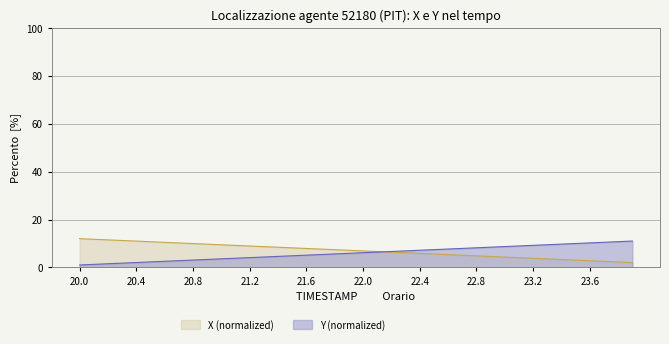

What is the greatest value displayed?

12.0